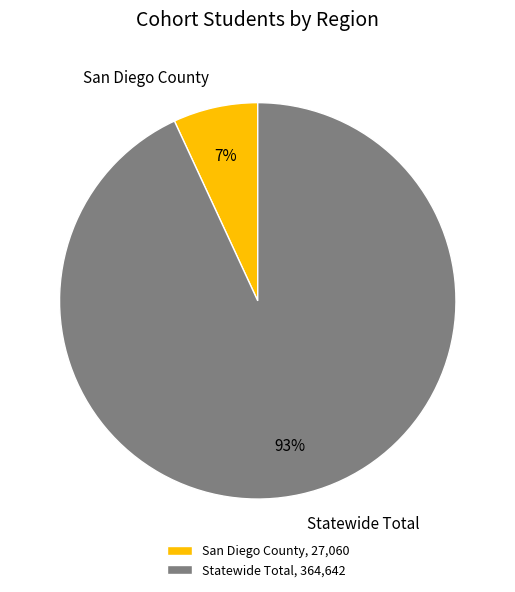

What percentage is the Statewide Total slice, to the nearest percent?

93%